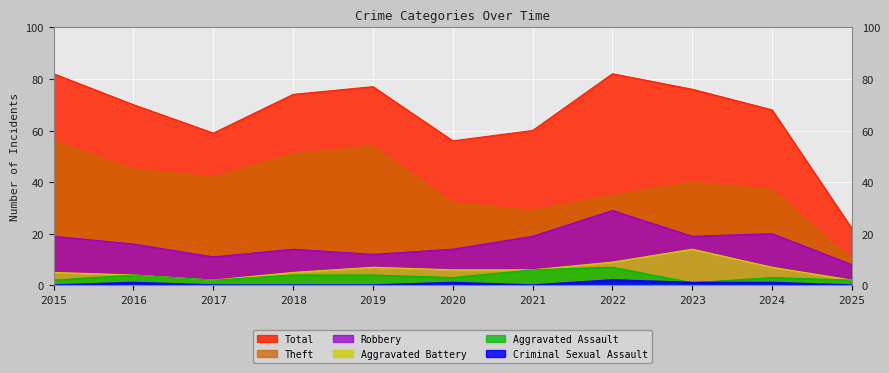

What is the difference between the maximum and minimum values in the Criminal Sexual Assault series?

2